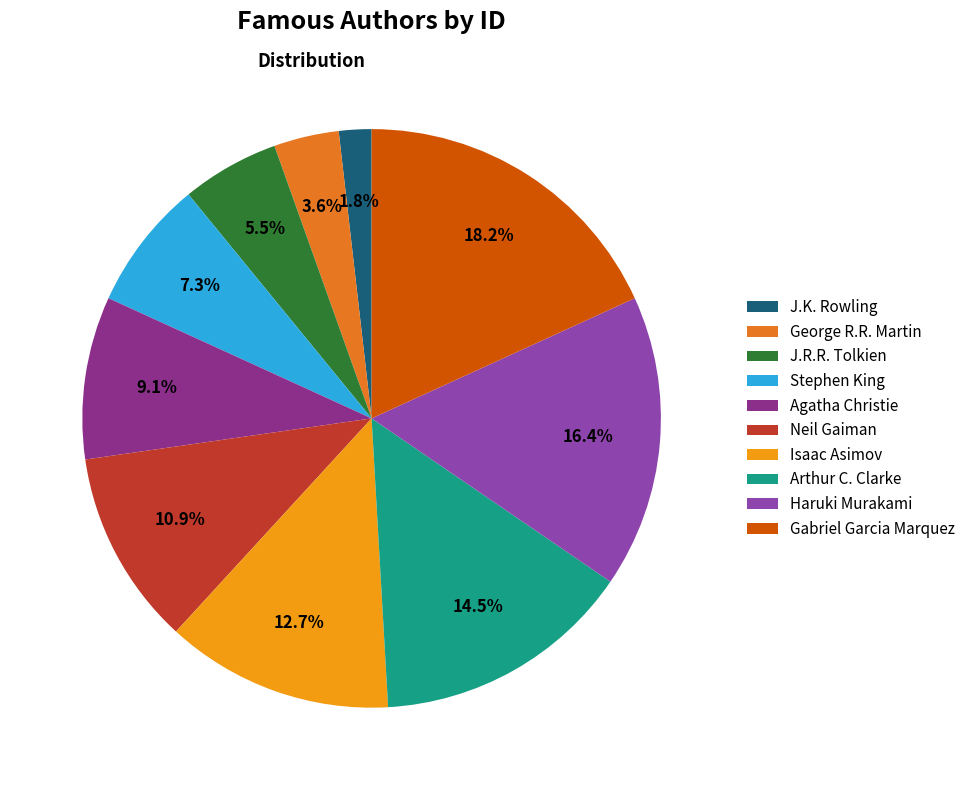

Approximately how many times larger is the value at Agatha Christie compared to Gabriel Garcia Marquez?

0.5